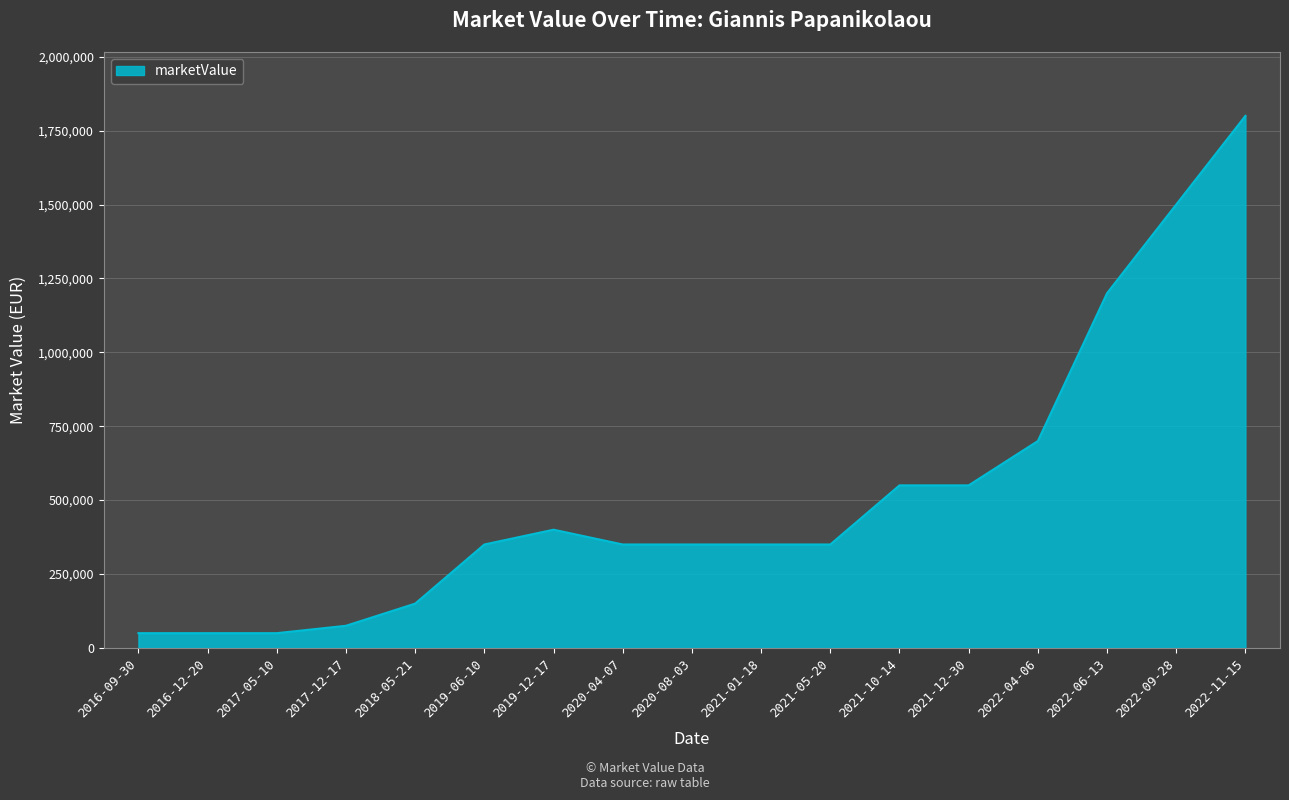

What is the difference between the maximum and minimum values?

1750000